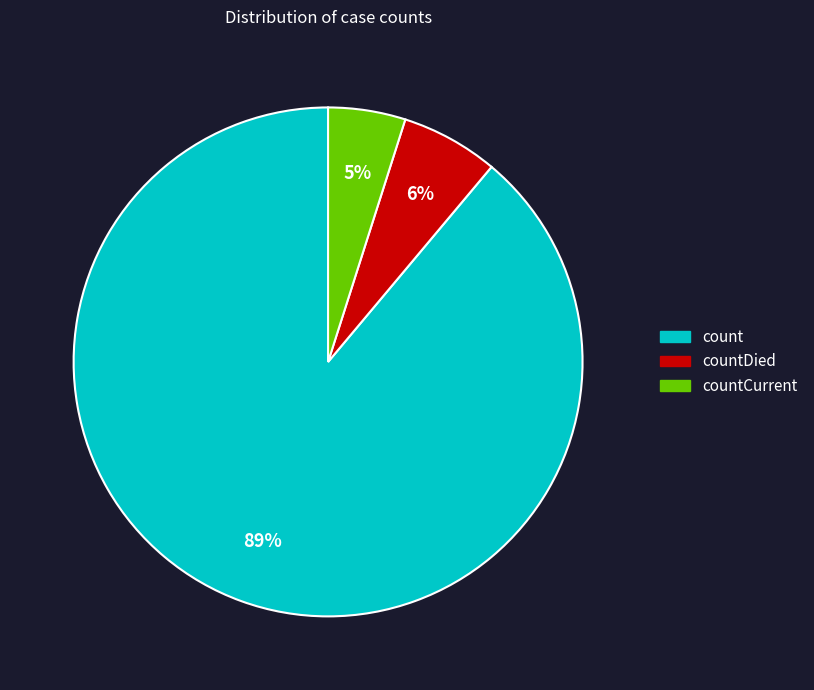

How many segments does this pie chart have?

3